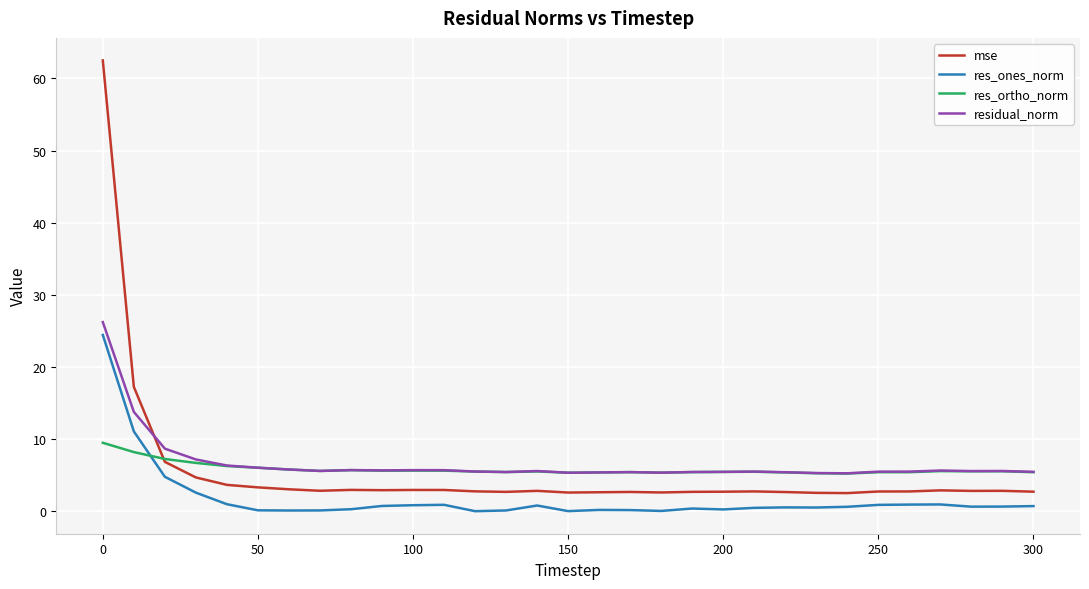

Which series has the largest range (max minus min)?

mse